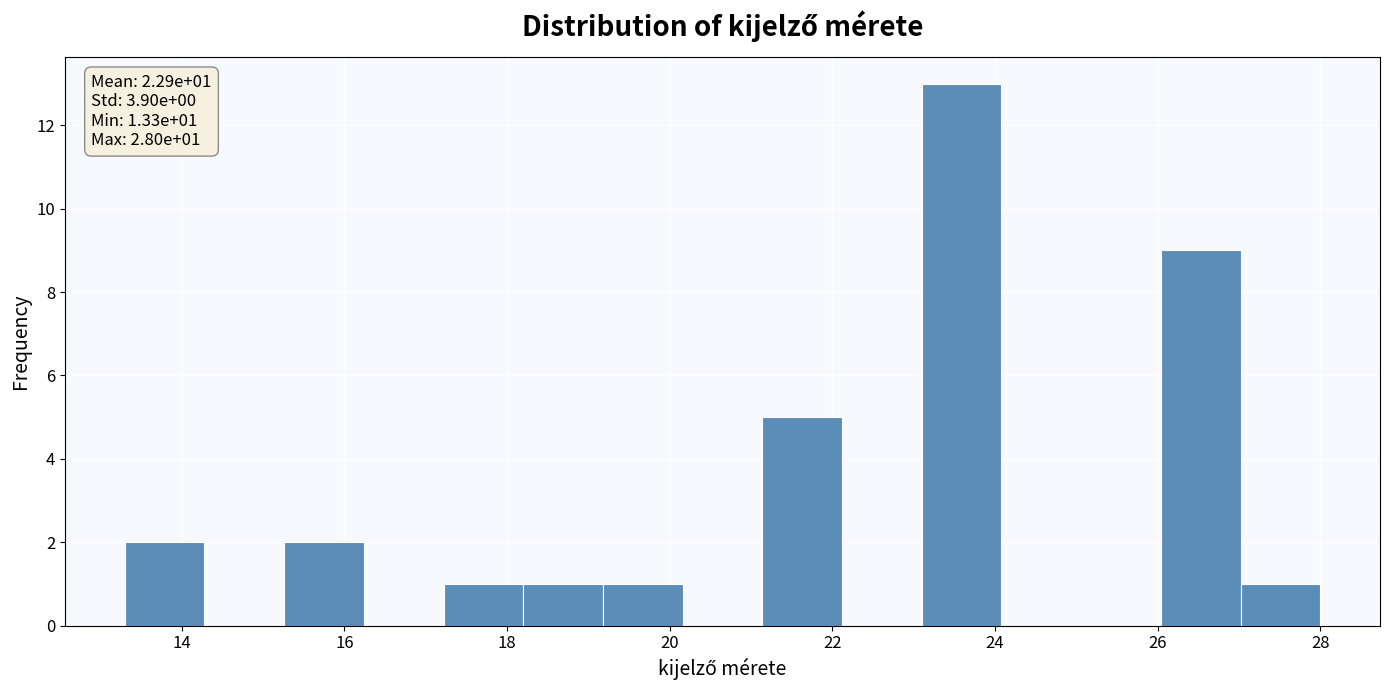

Over which range of the x-axis is the bar tallest?

23.10 to 24.08